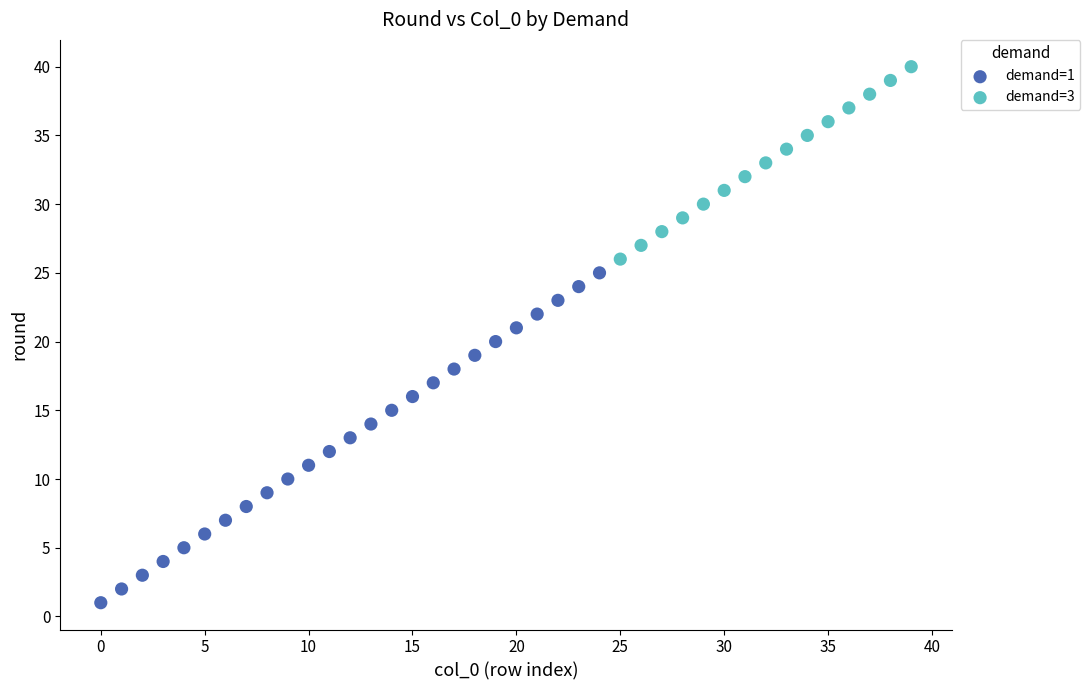

Which series contains the highest Y value?

demand=3